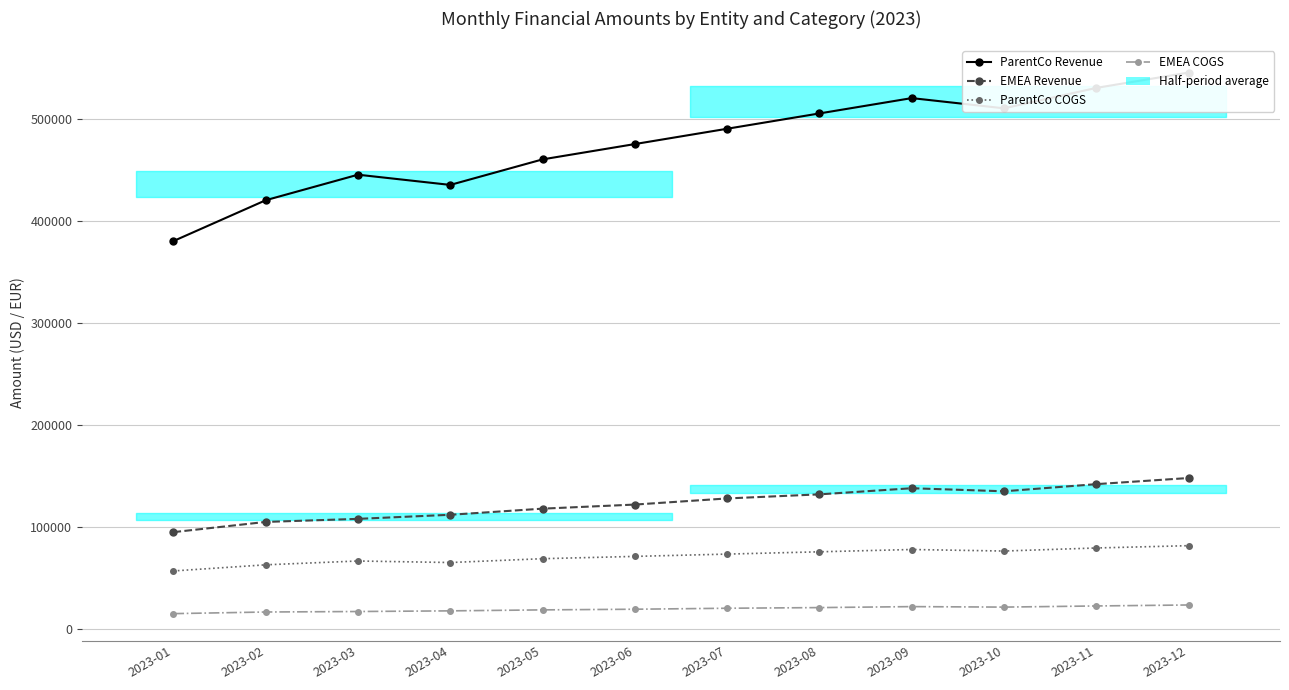

What is the minimum value shown in the chart?

15200